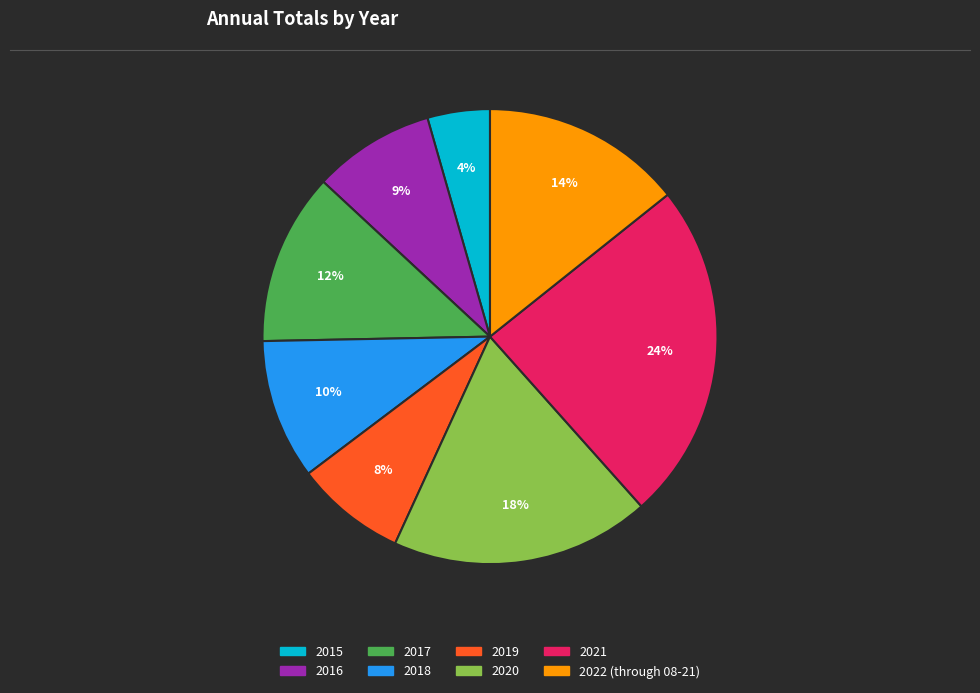

Is it true that 2017 is 12% of the pie?

True